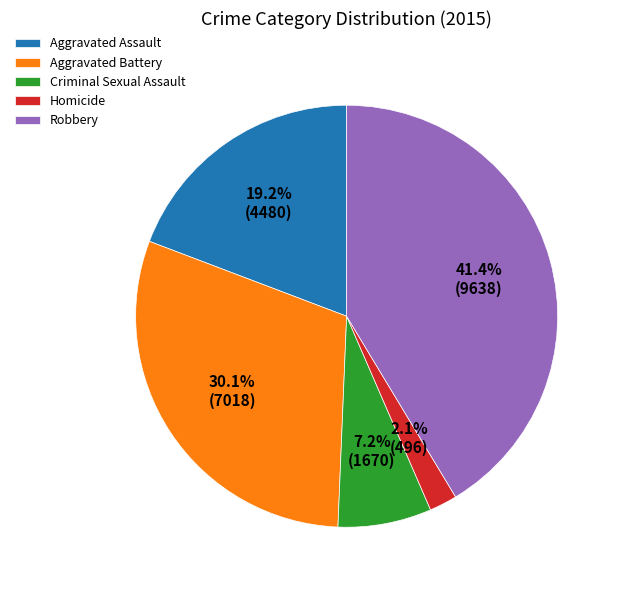

To the nearest percent, what portion does Criminal Sexual Assault represent?

7%